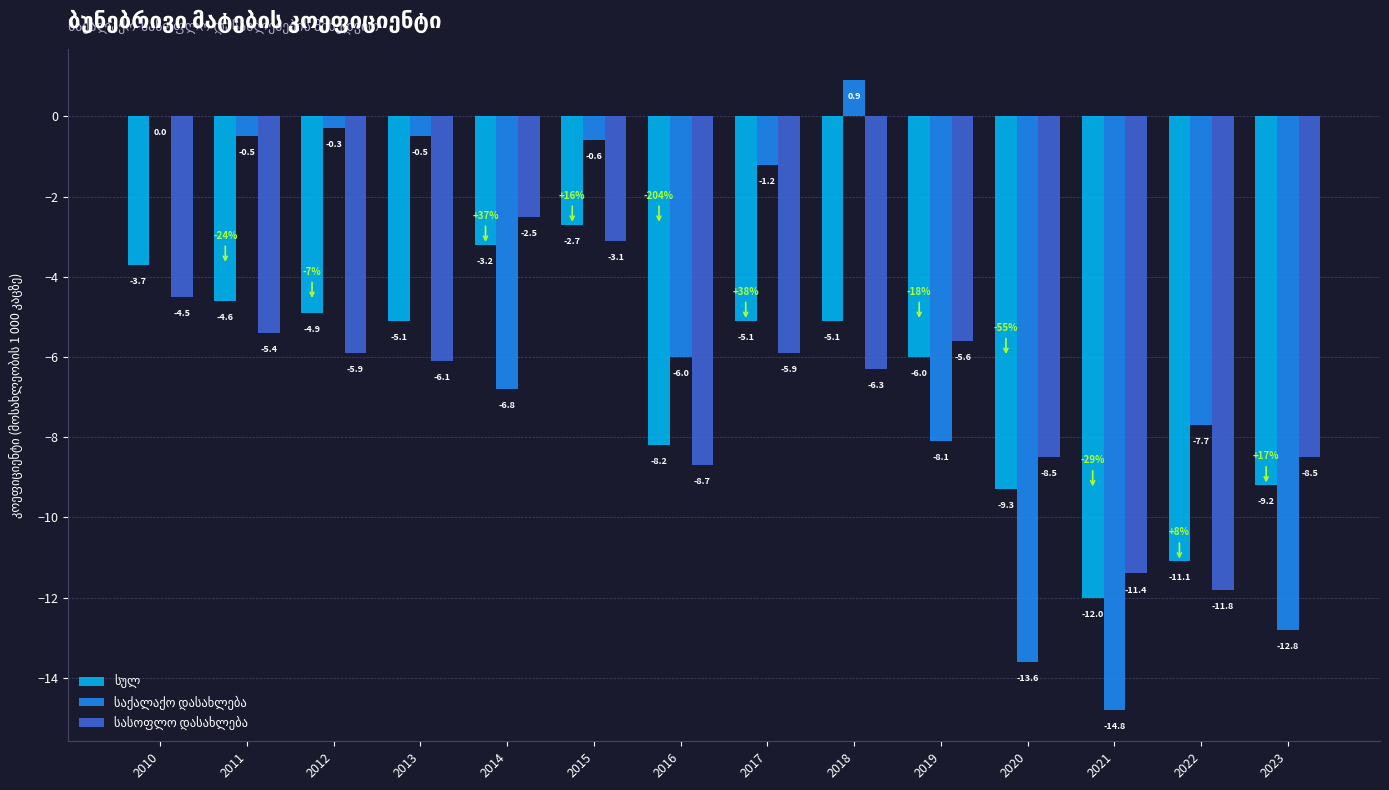

At which category is the sum across all series the highest?

2015